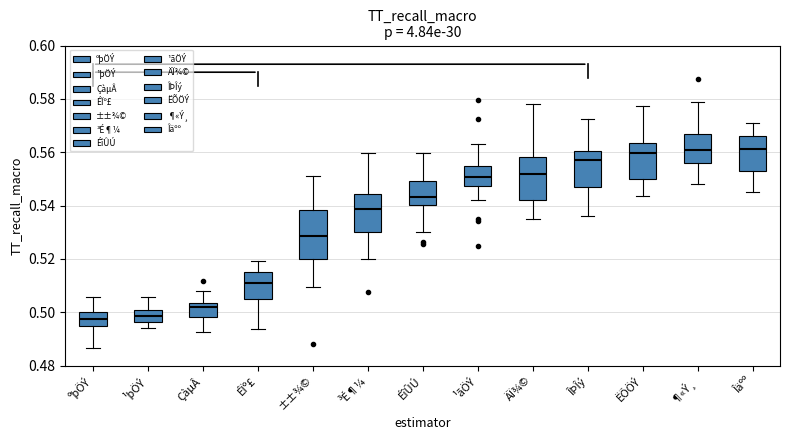

Where is the lower edge of the box for ÎÞÎý on the y-axis? The values are not printed on the chart, so give them approximately, as read against the axis.

0.546